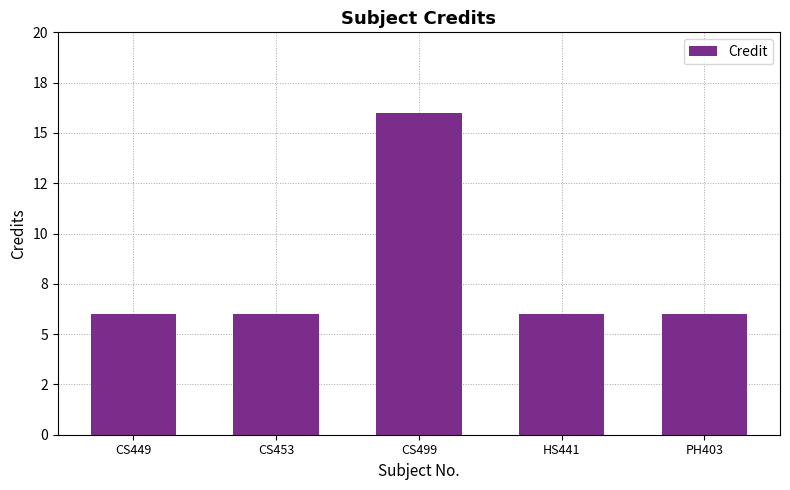

What is the smallest value displayed?

6